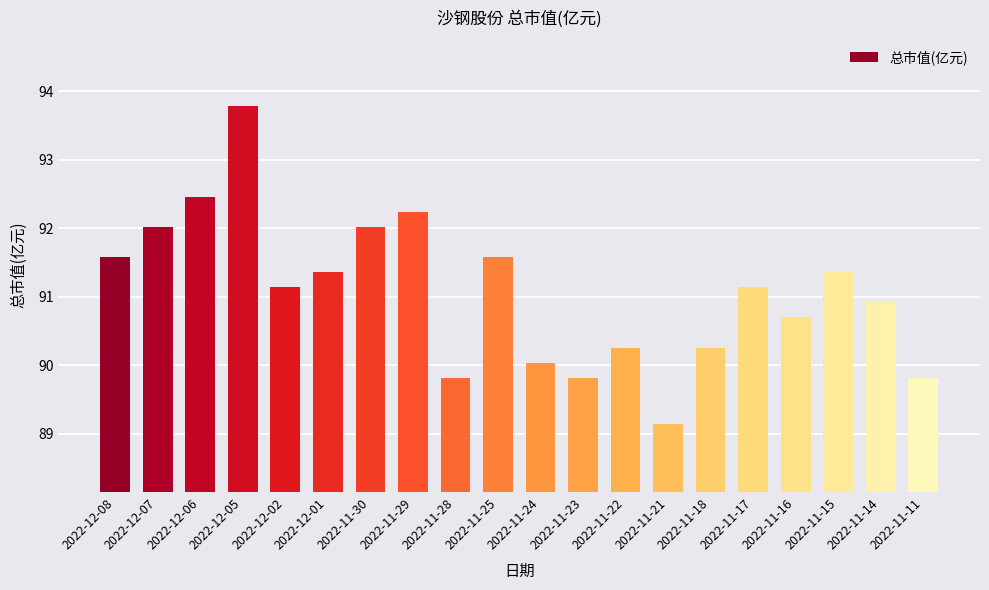

What is the minimum value shown in the chart?

89.2